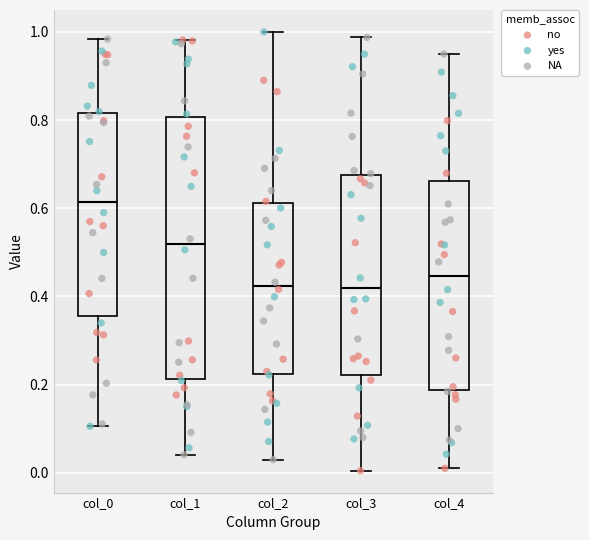

Reading left to right, read every box against the y-axis: the position of its median line, the range the box covers, and the ends of its whiskers. The values are not printed on the chart, so give them approximately, as read against the axis.

col_0: median 0.62, box 0.36 to 0.82, whiskers 0.10 to 0.98
col_1: median 0.52, box 0.22 to 0.80, whiskers 0.04 to 0.98
col_2: median 0.42, box 0.22 to 0.62, whiskers 0.02 to 1.00
col_3: median 0.42, box 0.22 to 0.68, whiskers 0.00 to 0.98
col_4: median 0.44, box 0.18 to 0.66, whiskers 0.02 to 0.94